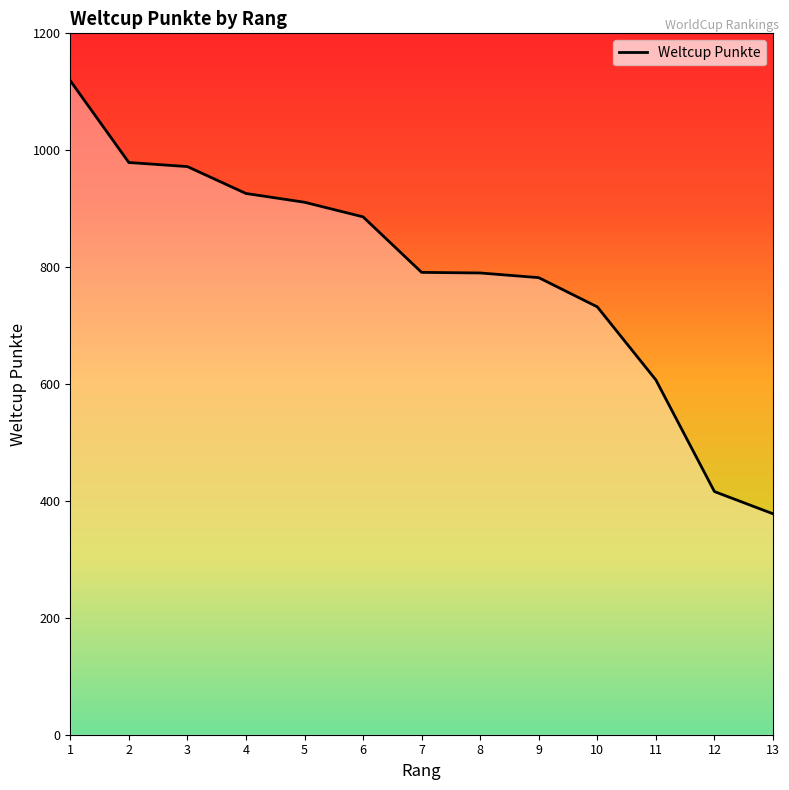

What is the difference between the values at 2 and 13?

601